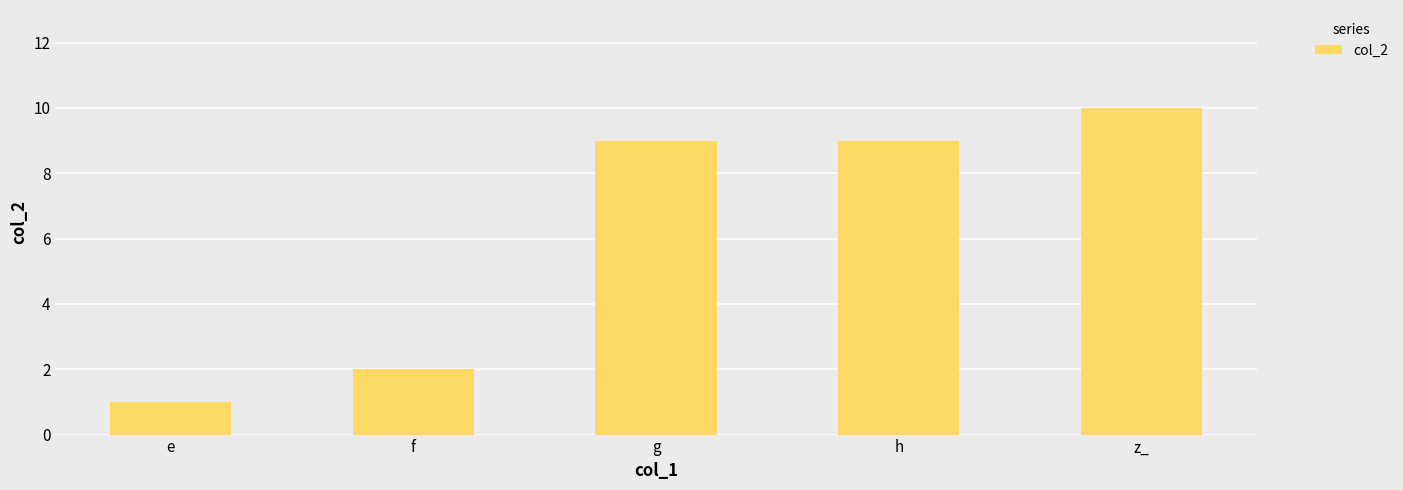

The value at z_ is 10. True or false?

True